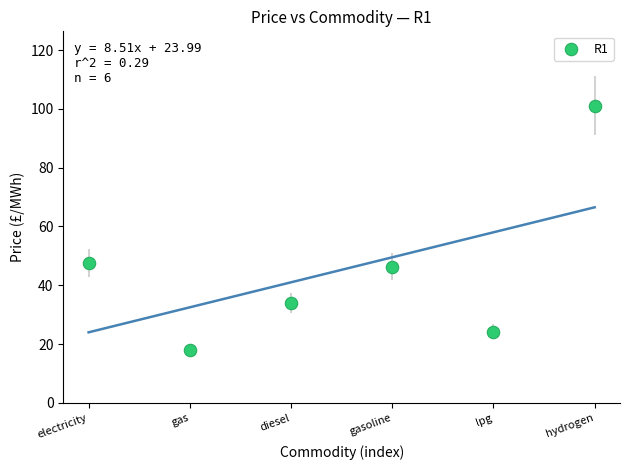

What is the average Y value?

45.3